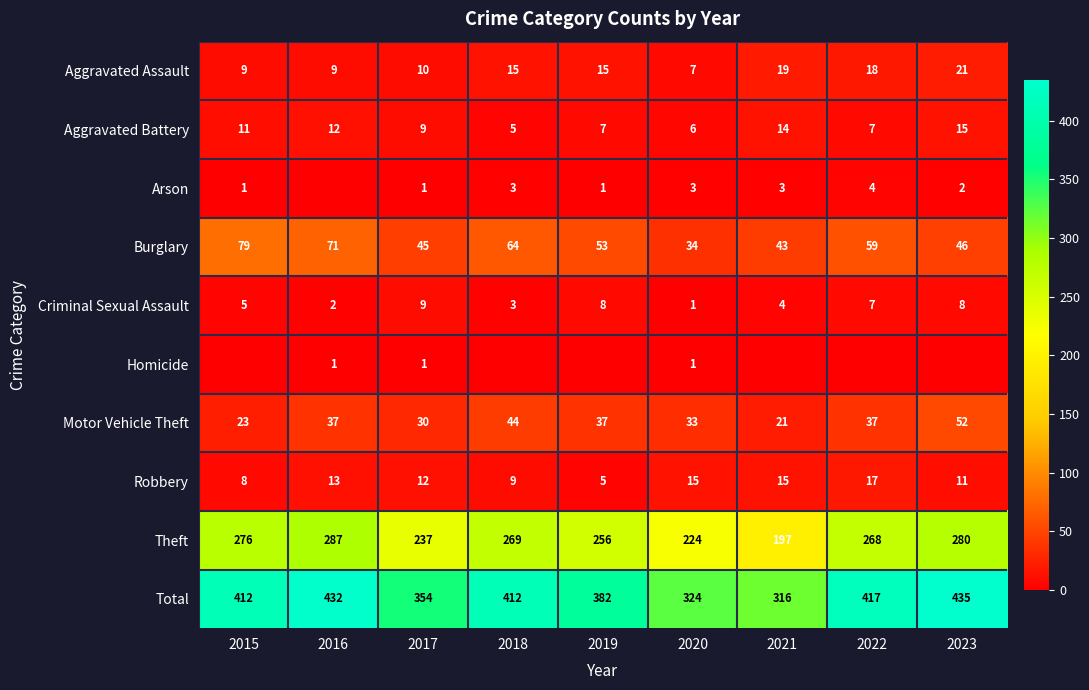

True or false: Motor Vehicle Theft has a value of 37 at 2016.

True